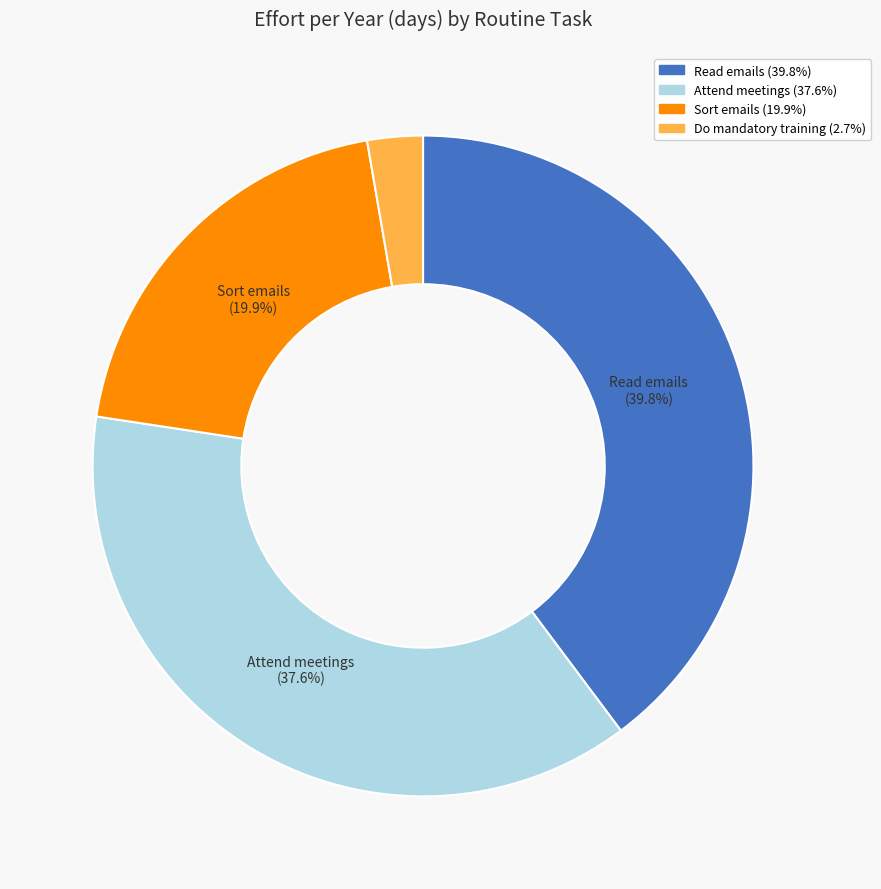

Is there any slice that represents more than half of the pie?

No